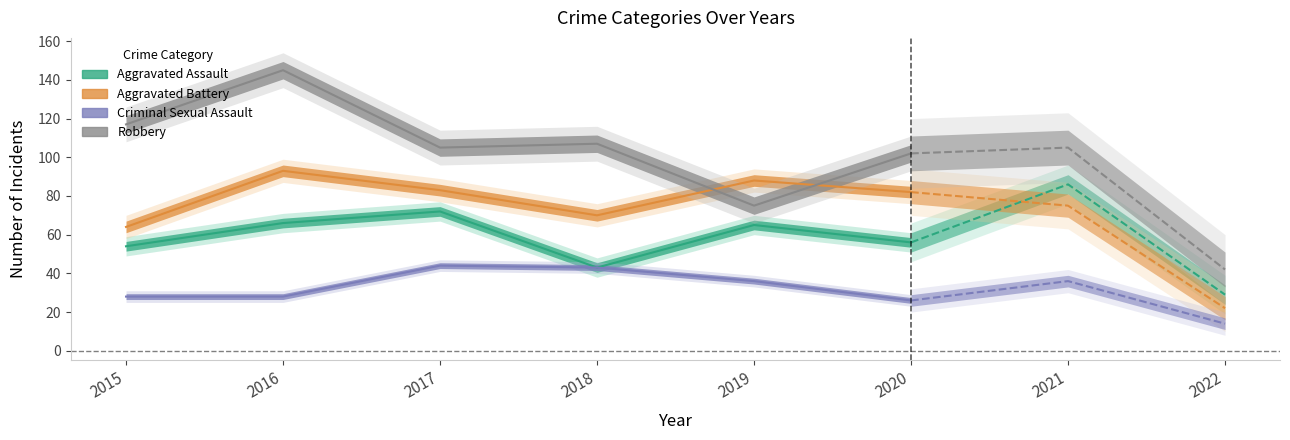

What is the difference between the highest and lowest values at 2018?

64